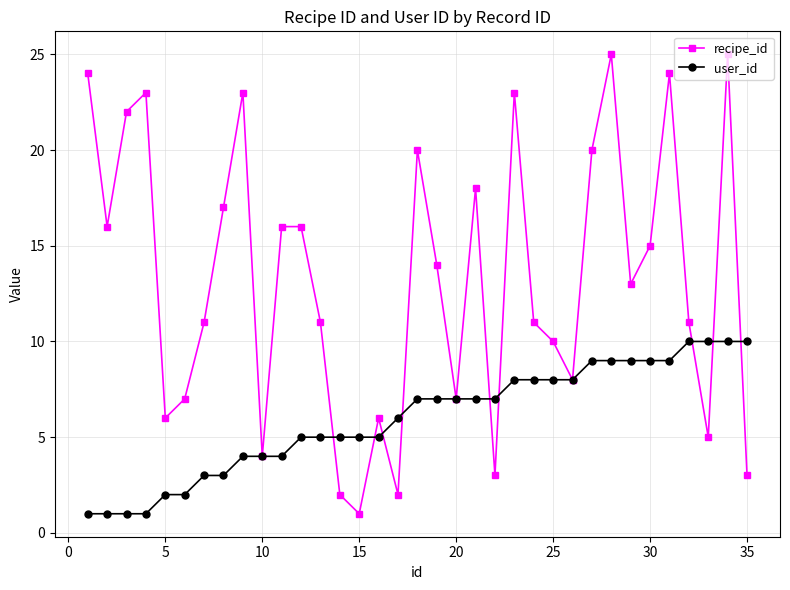

Rank the series by their maximum value, from lowest to highest.

user_id, recipe_id